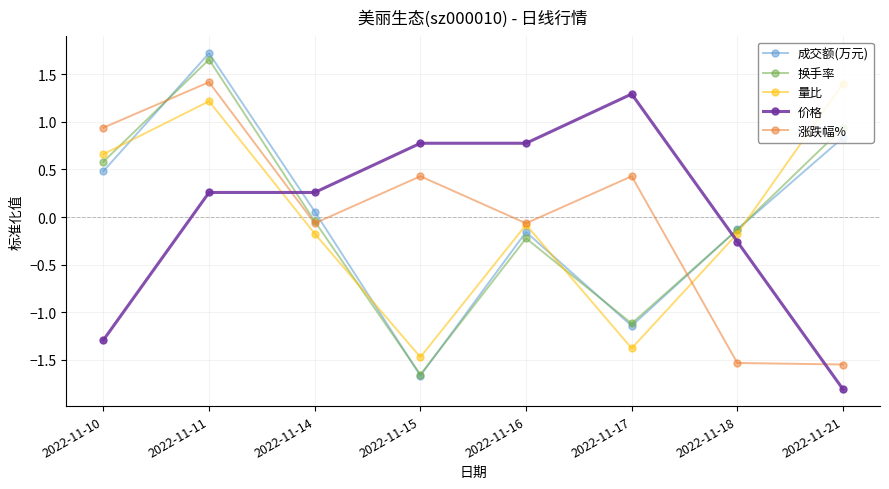

Which series changed the most between 2022-11-15 and 2022-11-16?

成交额(万元)